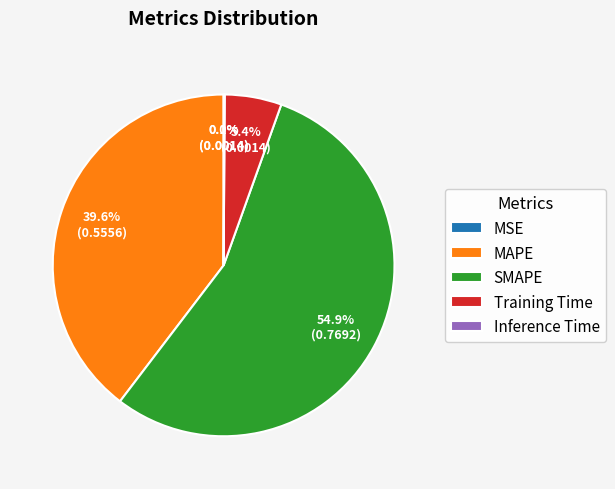

Is it true that MSE is 1% of the pie?

False